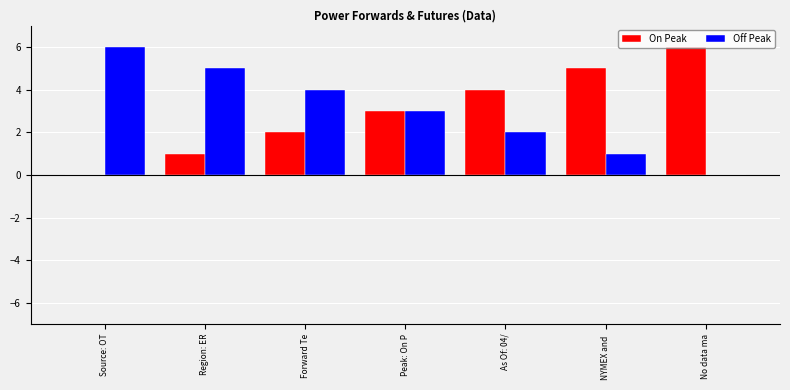

What is the sum of all On Peak values?

21